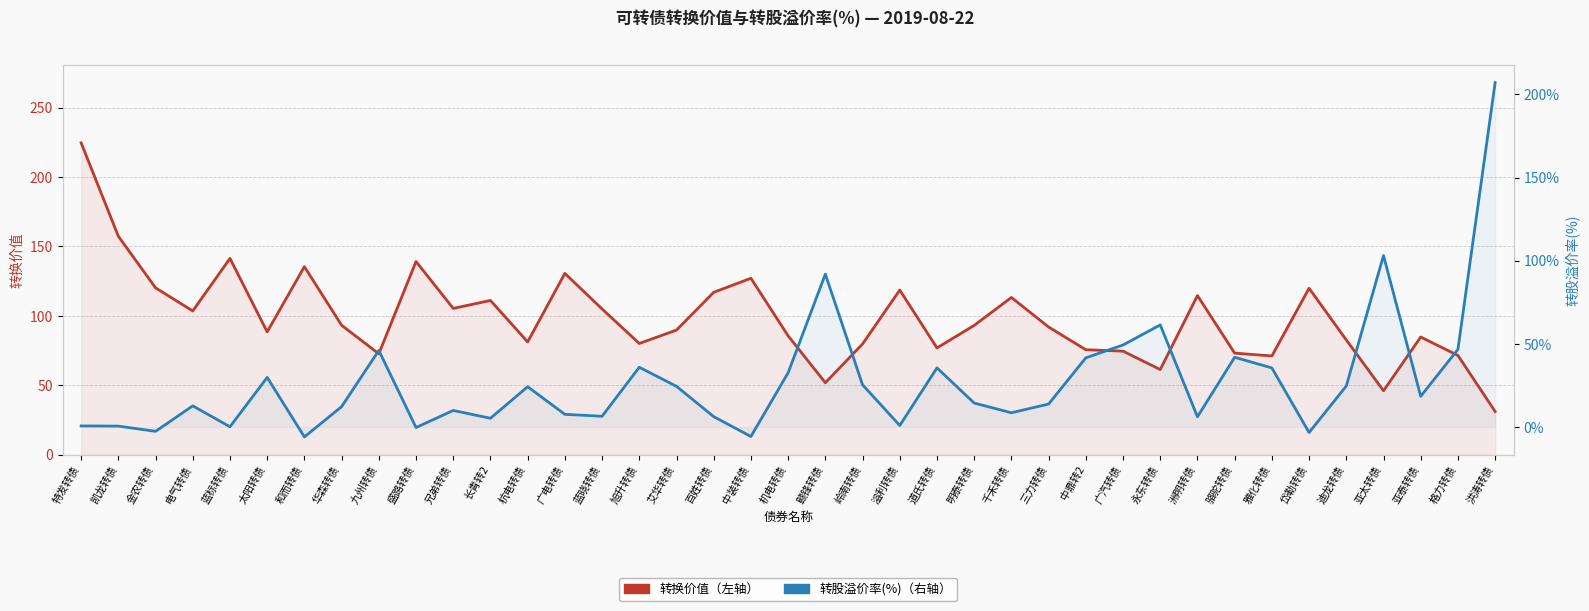

What is the greatest value displayed?

224.6